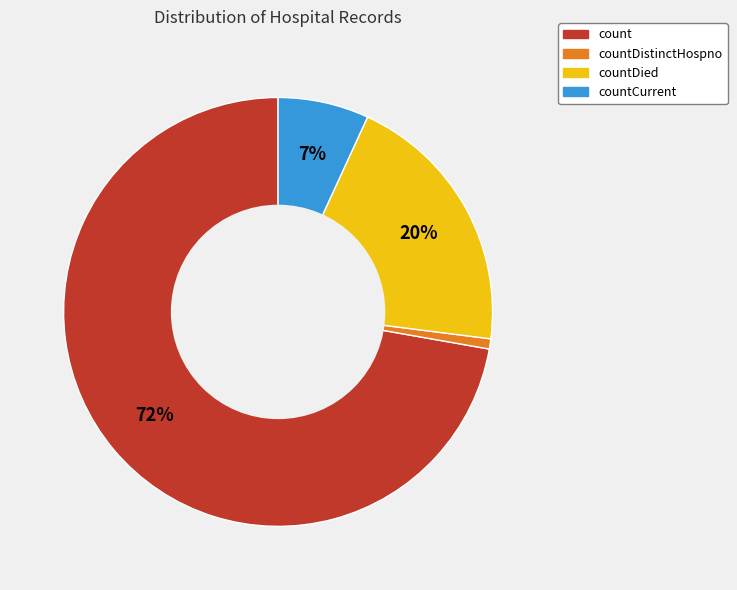

To the nearest percent, what is the average slice percentage?

25%